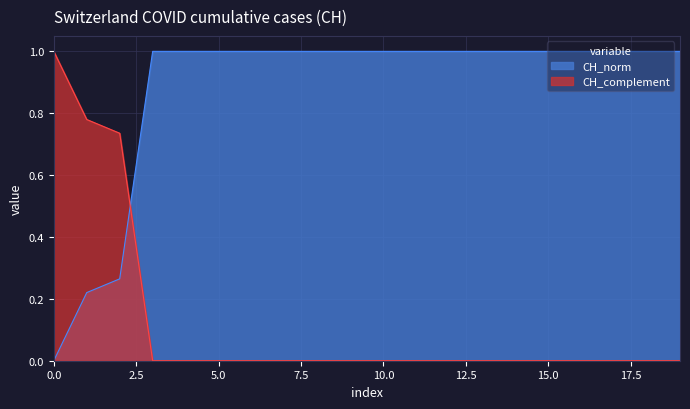

After their last crossing, which series has the higher values: CH_complement or CH_norm?

CH_norm